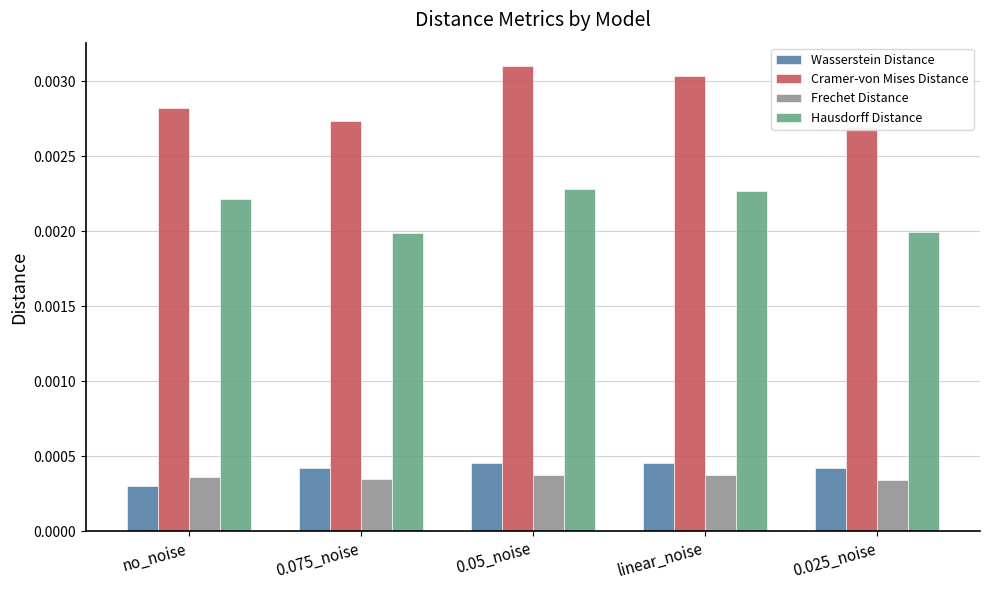

At which category is the sum across all series the highest?

0.05_noise